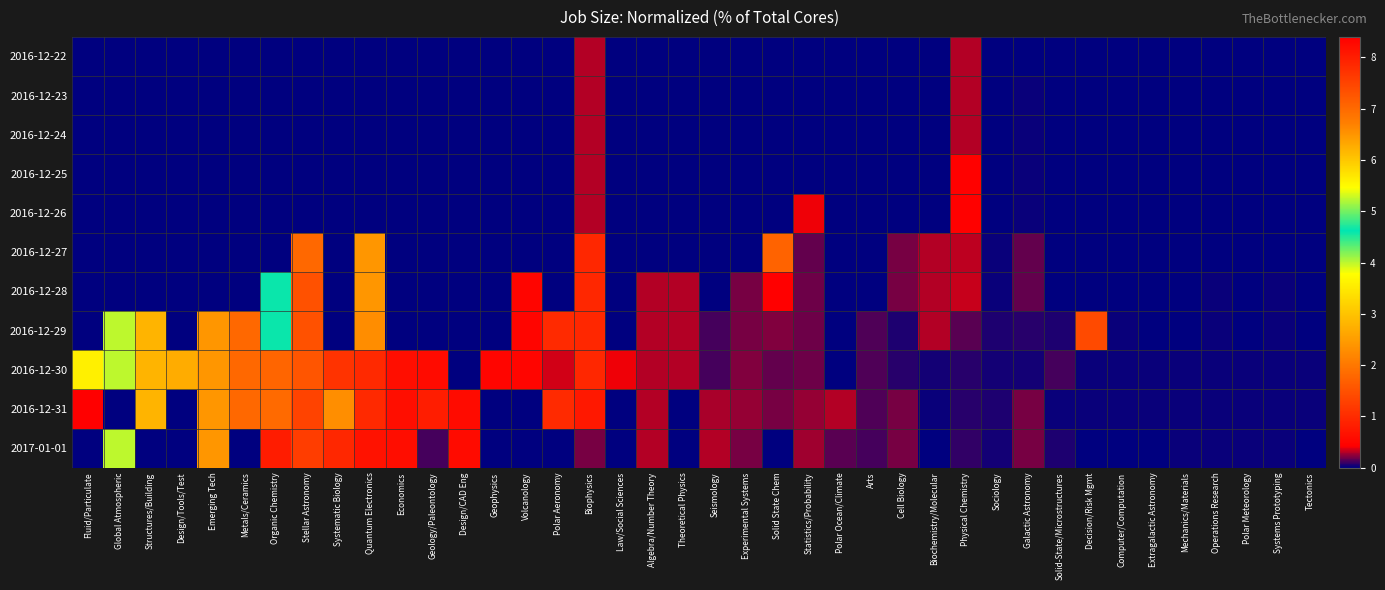

Which series has the widest spread of values?

2016-12-31